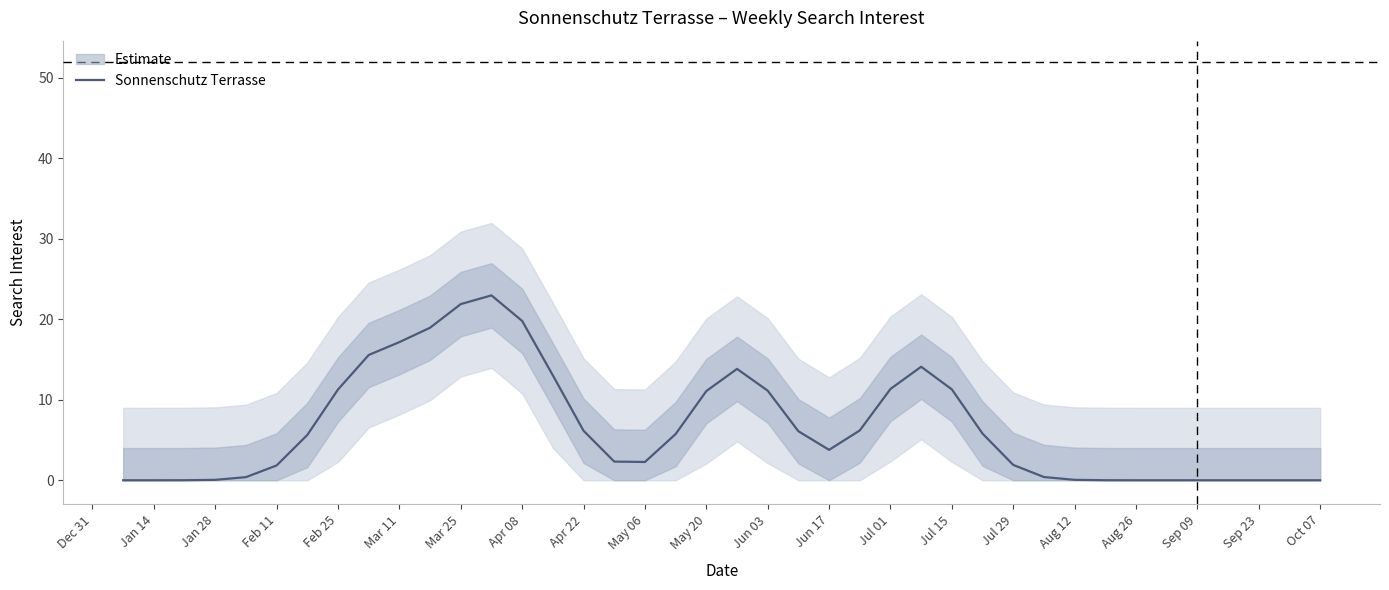

Is this an area chart (filled region under the line)?

No